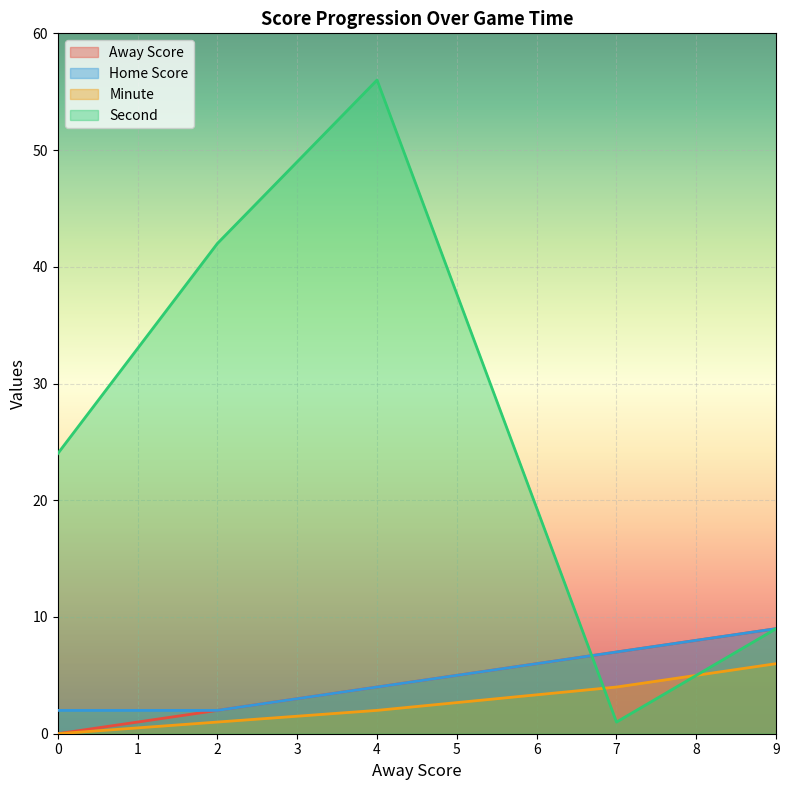

What is the sum of all Second values?

132